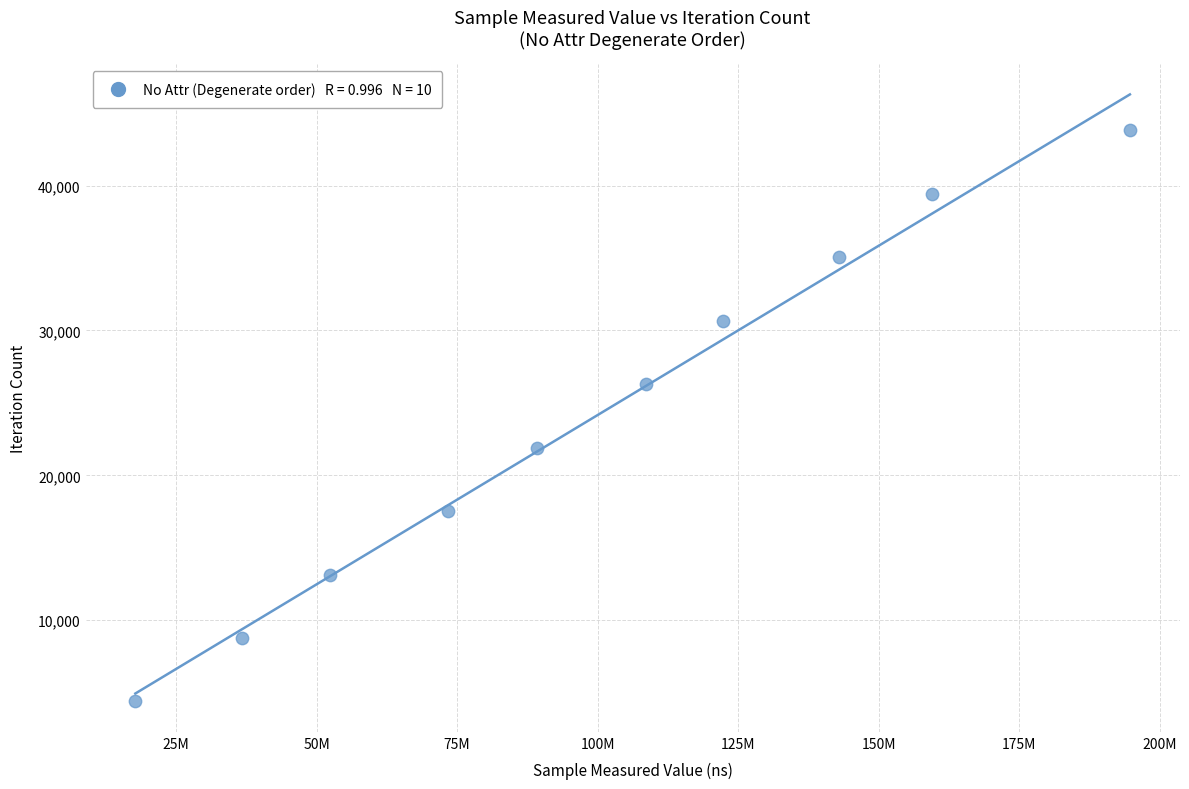

What is the range of Y values (max minus min)?

39447